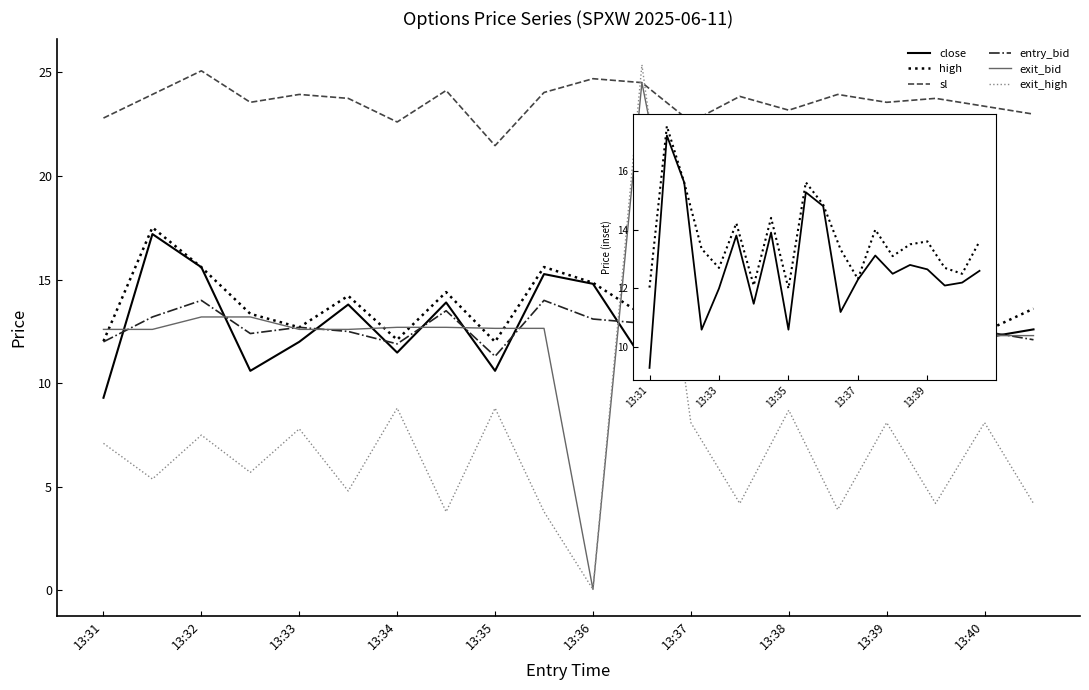

True or false: exit_bid and entry_bid cross at least once.

True